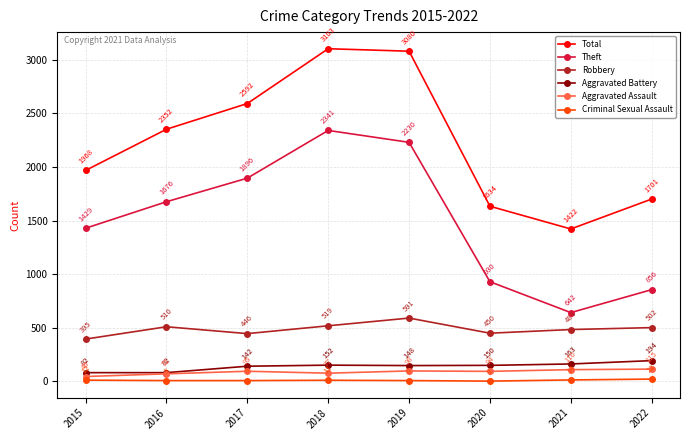

Which series changed the most between 2021 and 2022?

Total